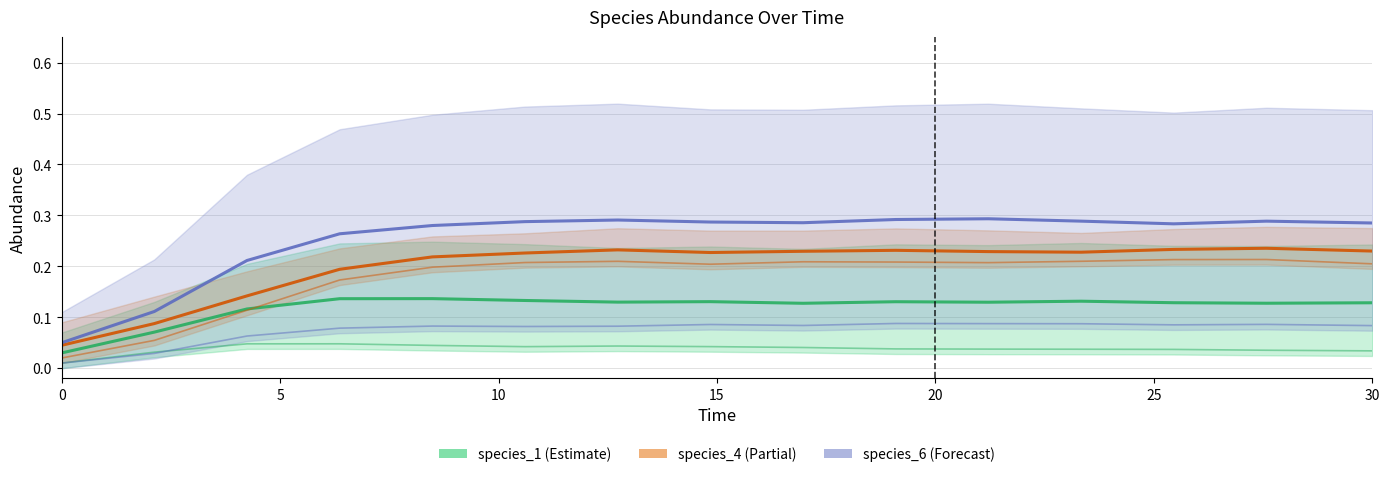

True or false: species_2 and species_6 intersect in this chart.

False